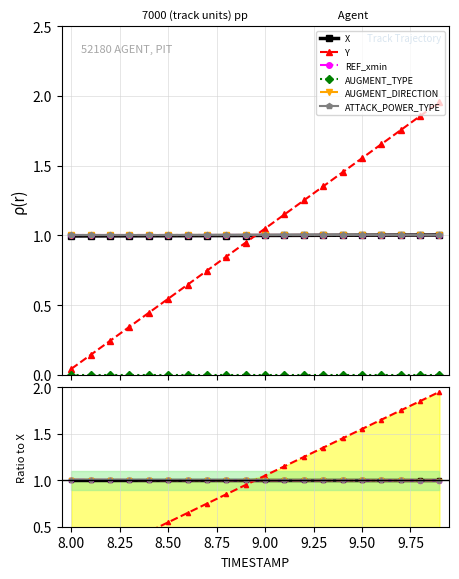

Is the value of X at 19 greater than the value of AUGMENT_DIRECTION at 8.00?

No